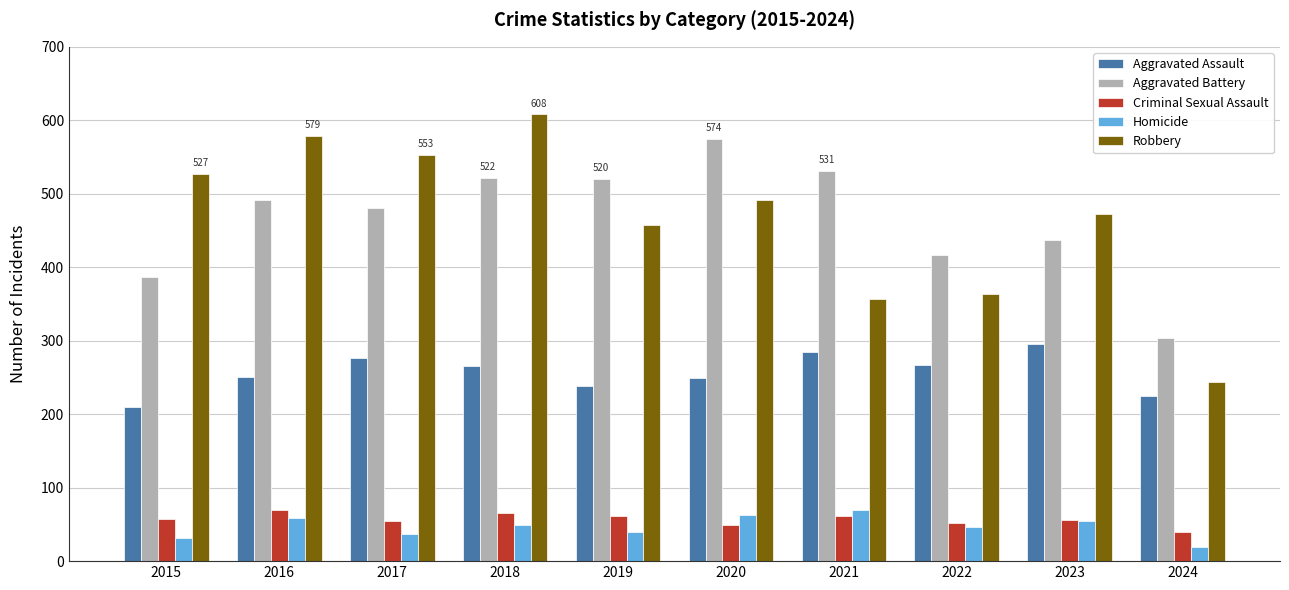

How many data points in Homicide are less than 49?

5